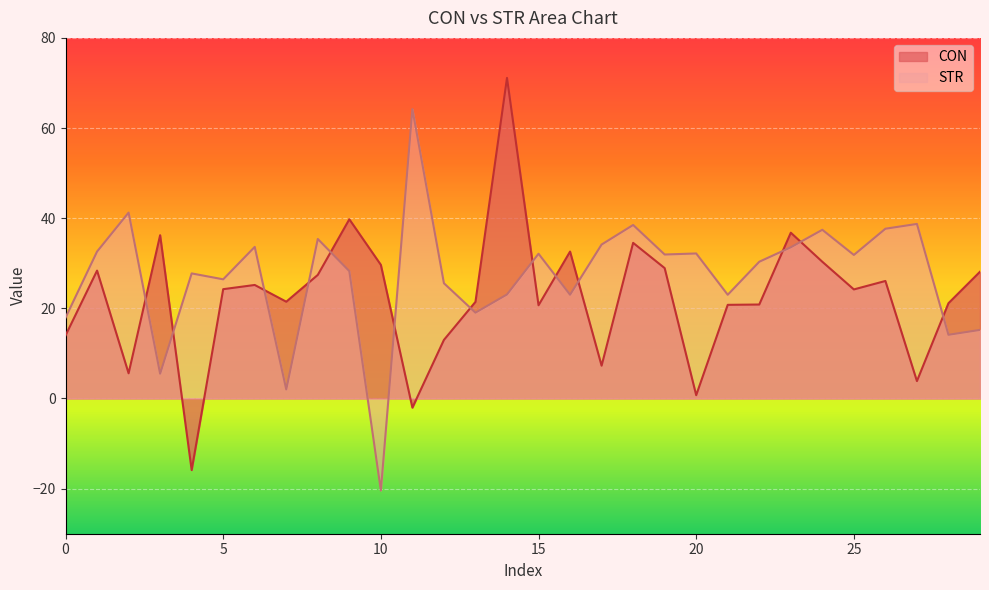

What is the difference between the highest and lowest values at 10?

50.1